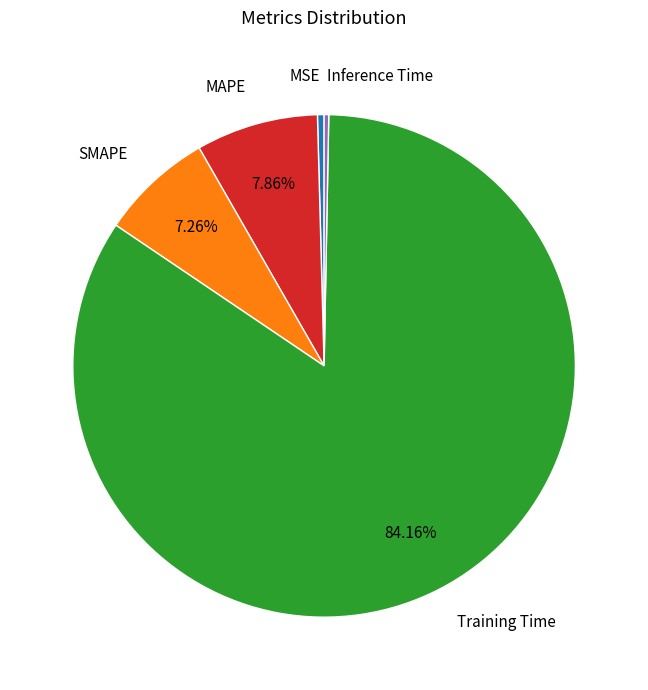

To the nearest percent, what is the difference between the largest and smallest slice percentages?

84%